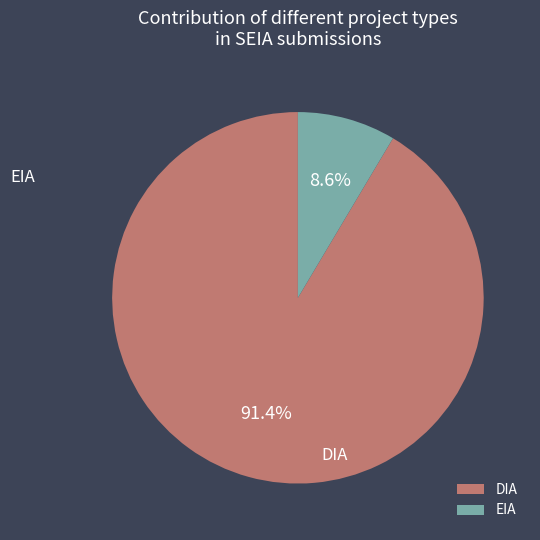

How many slices are in this pie chart?

2